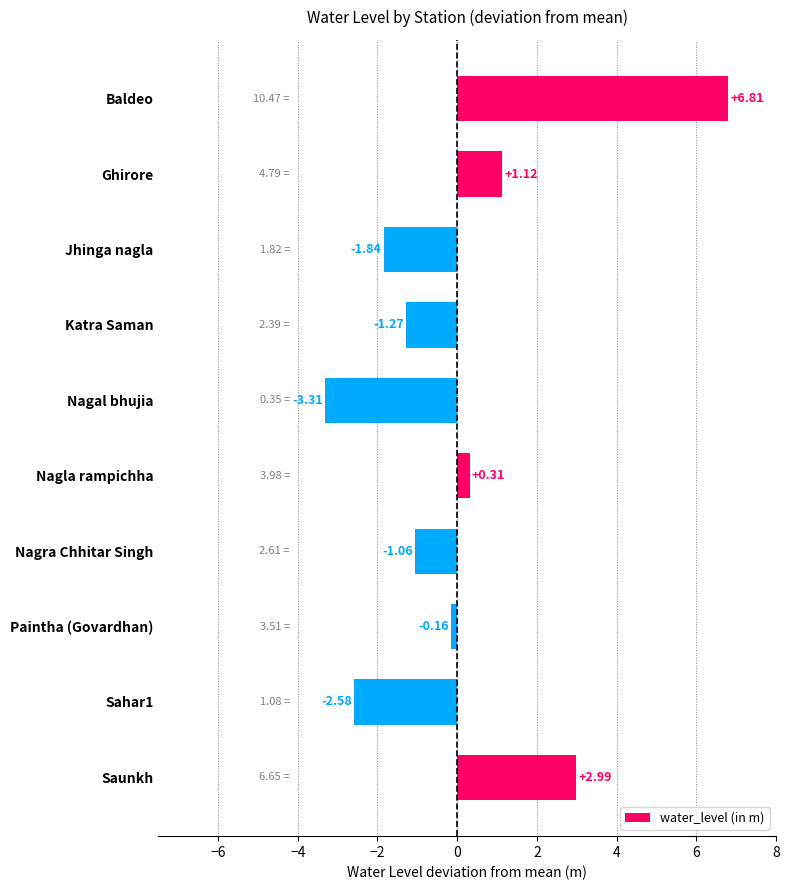

What is the label of the 8th bar from the top?

Paintha (Govardhan)